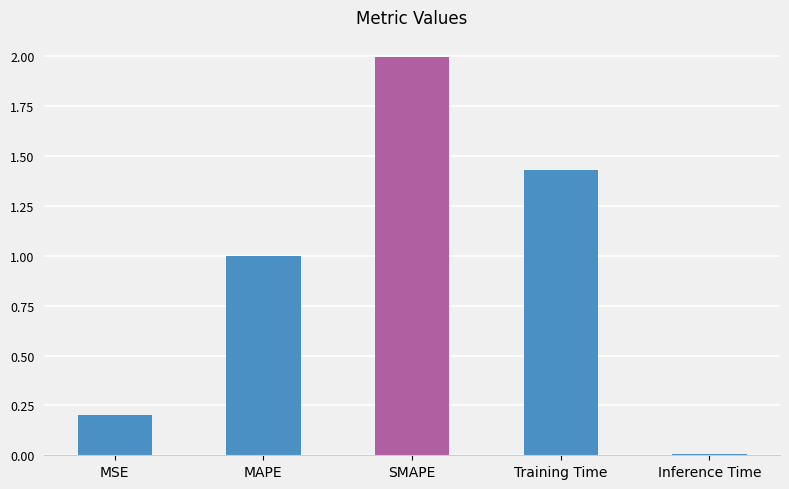

The value at MAPE is 0.4. True or false?

False